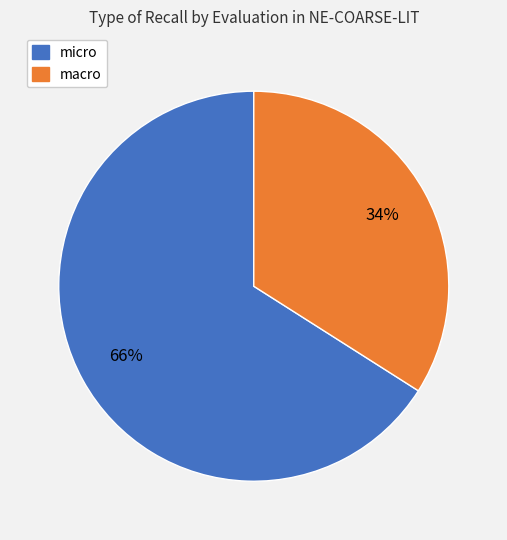

Count the number of slices in the pie.

2